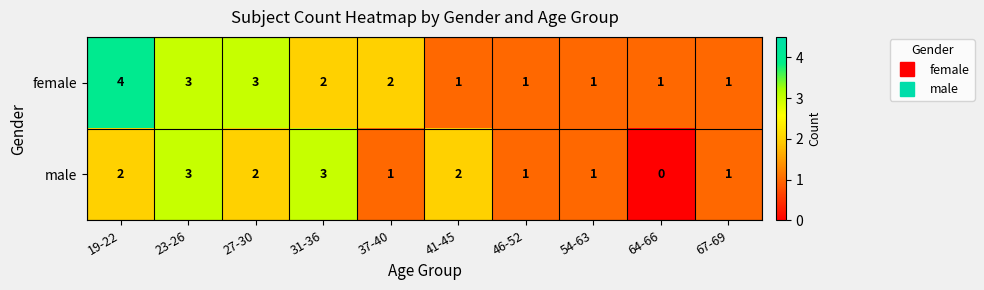

Which series has the largest total across all categories?

female